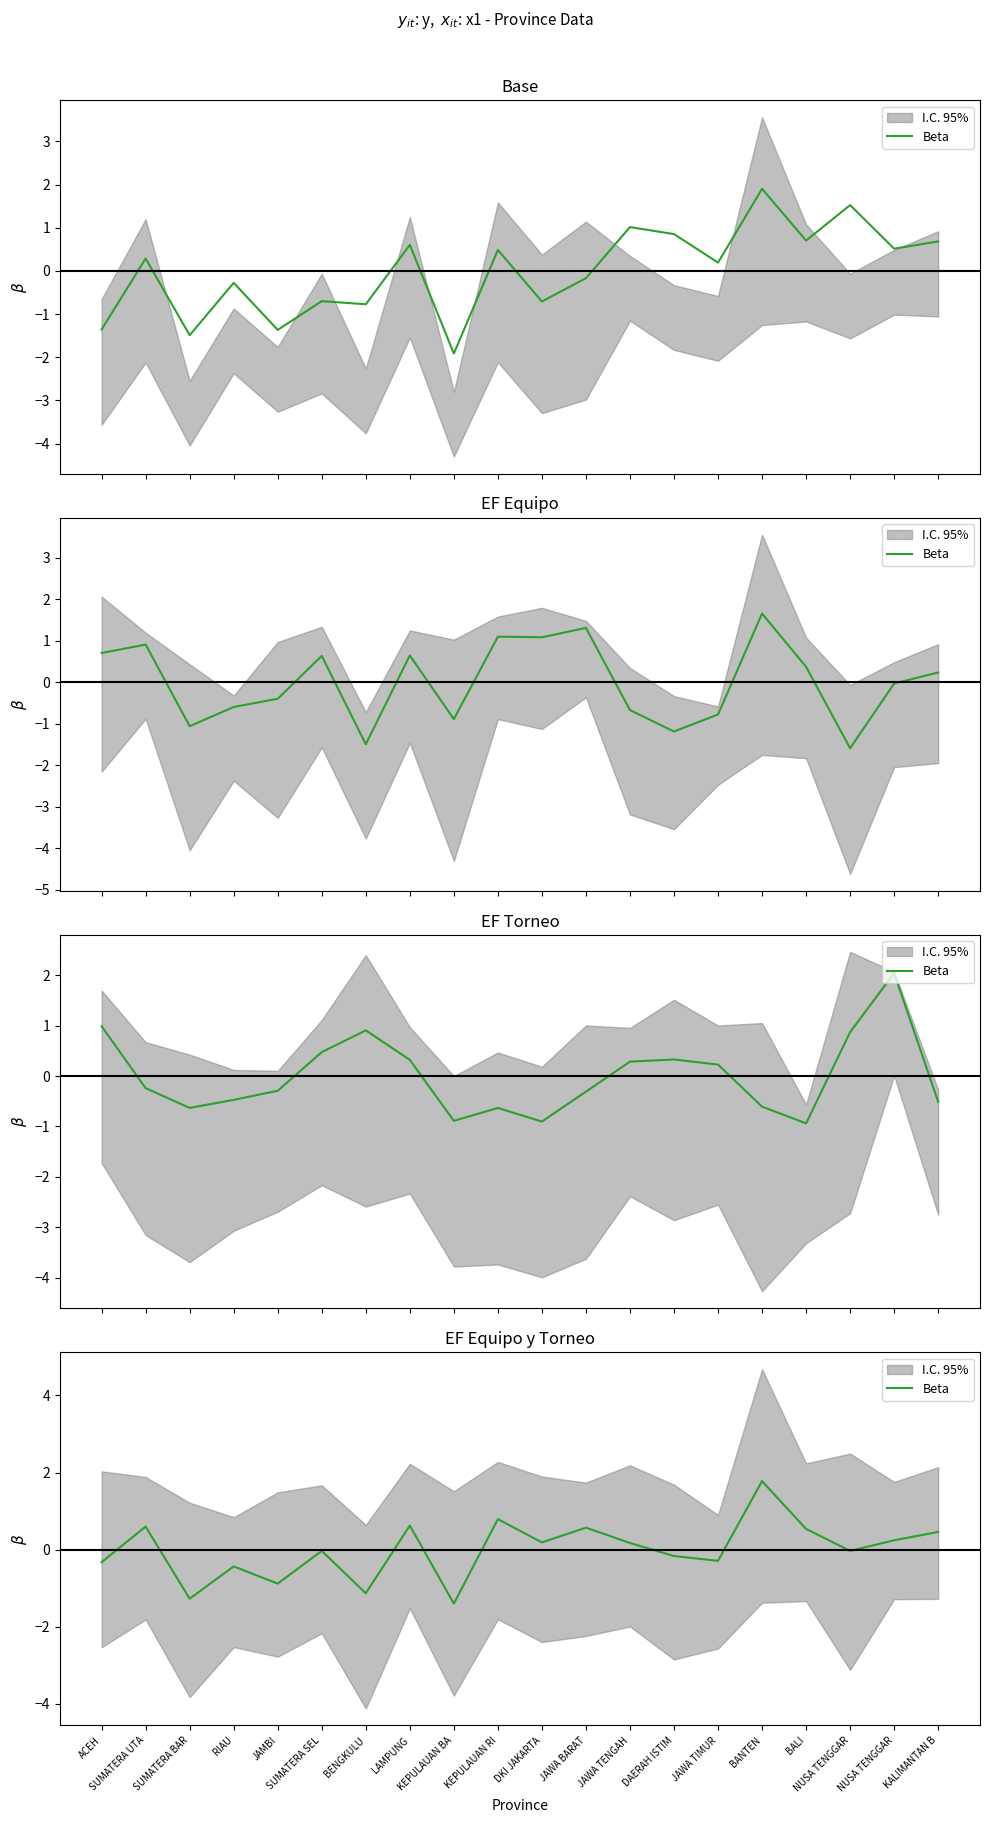

List the labels in order of value, smallest first.

KEPULAUAN BA, SUMATERA BAR, BENGKULU, JAMBI, RIAU, ACEH, JAWA TIMUR, DAERAH ISTIM, SUMATERA SEL, NUSA TENGGAR, JAWA TENGAH, DKI JAKARTA, NUSA TENGGAR, KALIMANTAN B, BALI, JAWA BARAT, SUMATERA UTA, LAMPUNG, KEPULAUAN RI, BANTEN